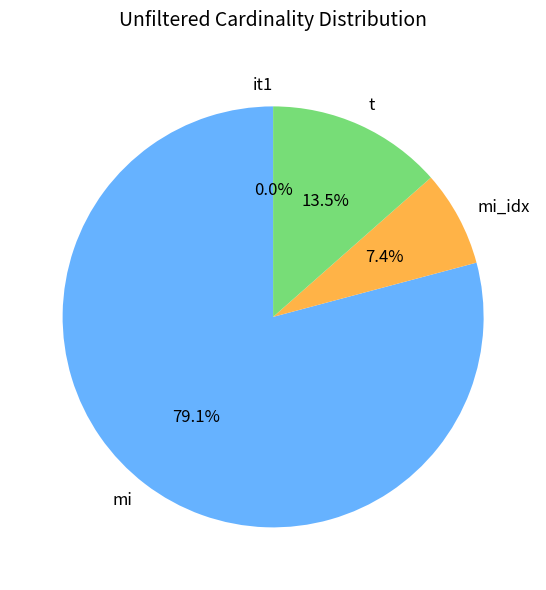

Which category accounts for the majority?

mi